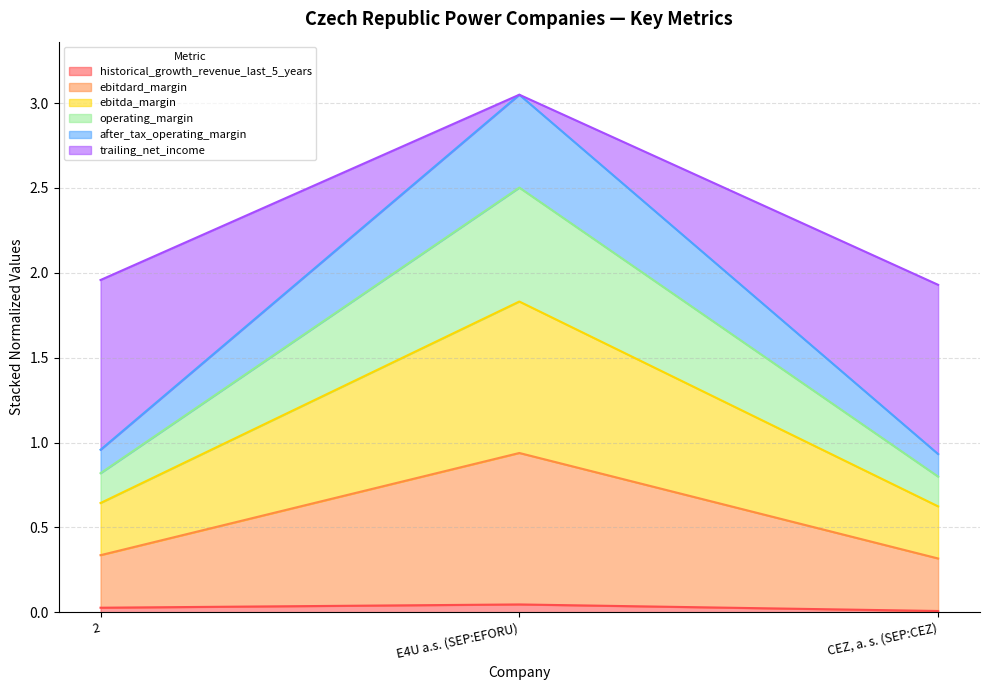

At which category is the sum across all series the highest?

E4U a.s. (SEP:EFORU)